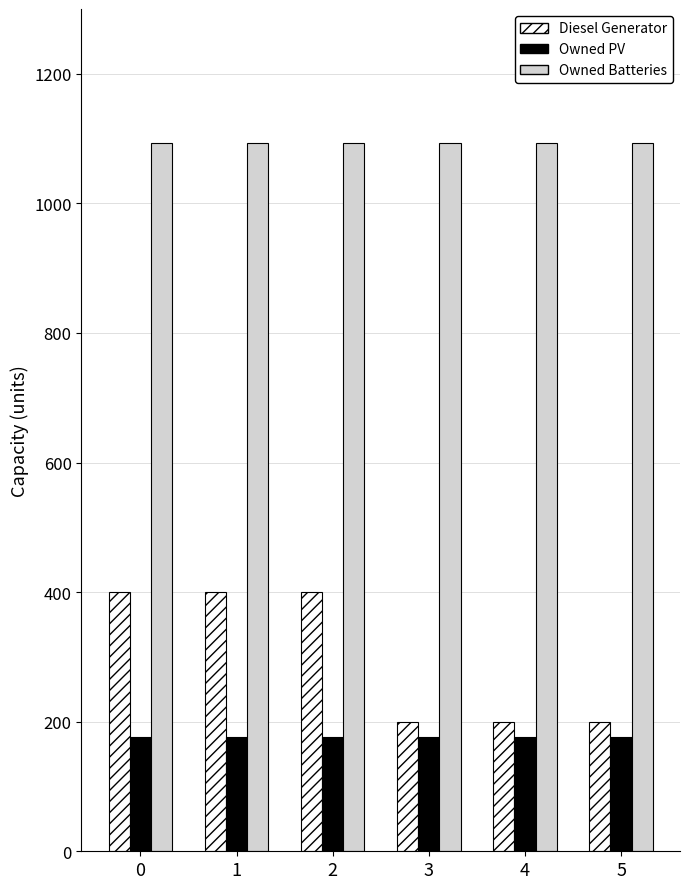

What is the sum of all Diesel Generator values?

1800